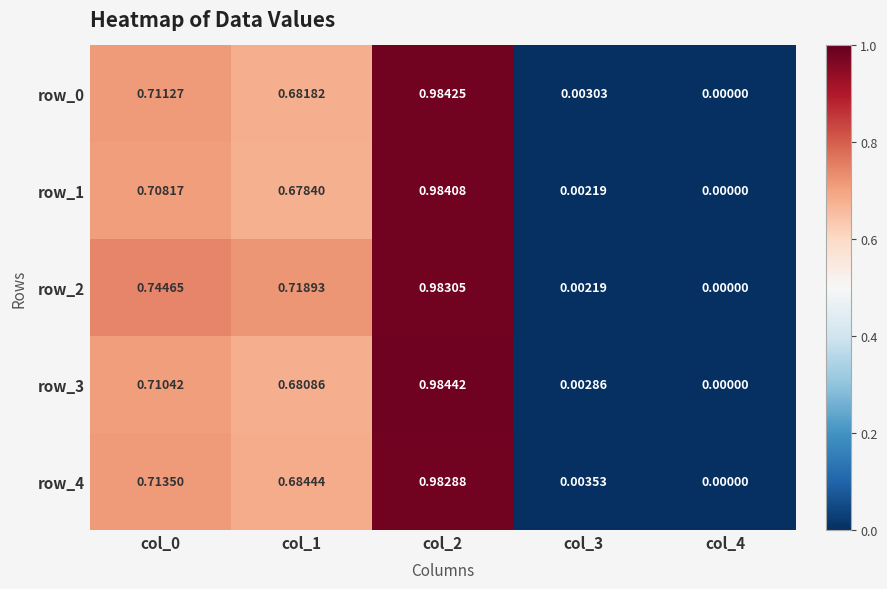

Is it true that row_4 equals 1.1 at col_0?

False